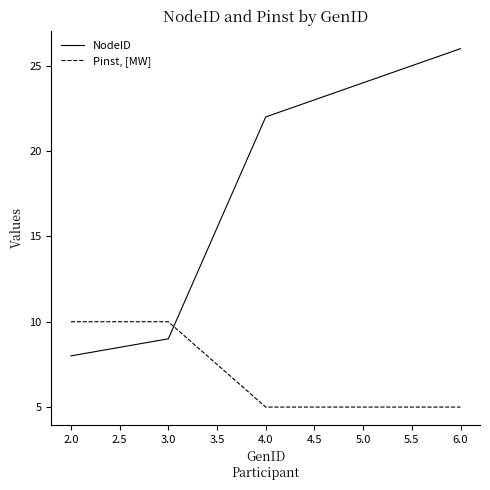

Which series ends up on top after the final intersection of Pinst, [MW] and NodeID?

NodeID